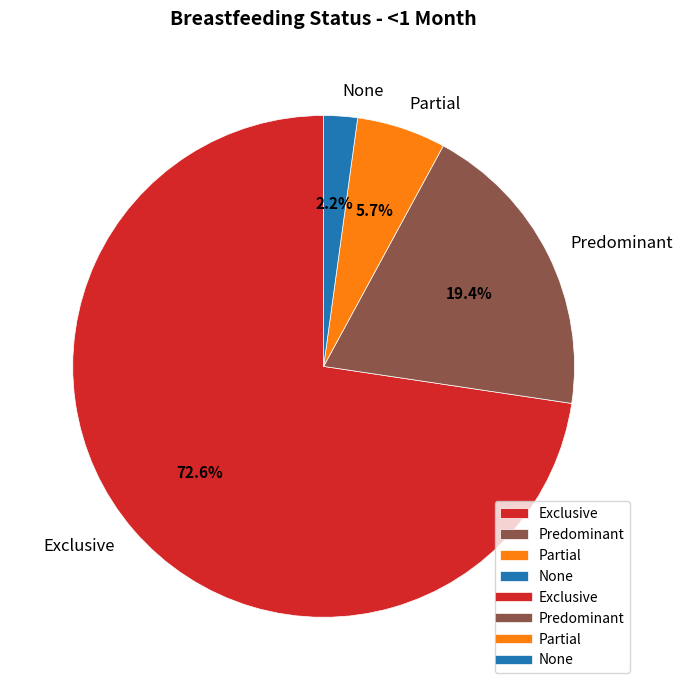

What percentage is the Partial slice, to the nearest percent?

6%